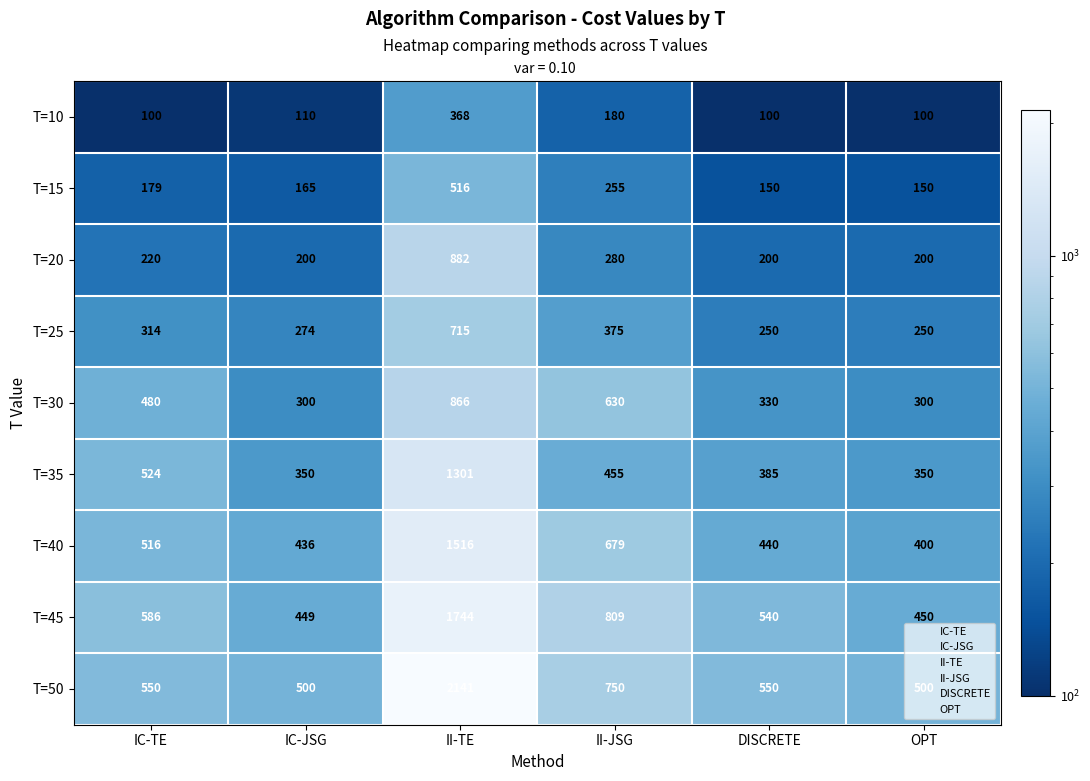

Which series has the largest range (max minus min)?

T=50